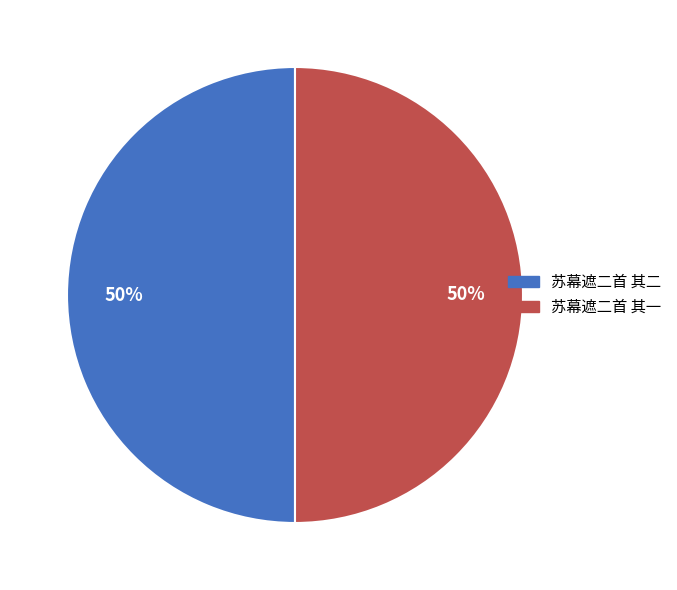

True or false: 苏幕遮二首 其一 accounts for 50% of the total.

True